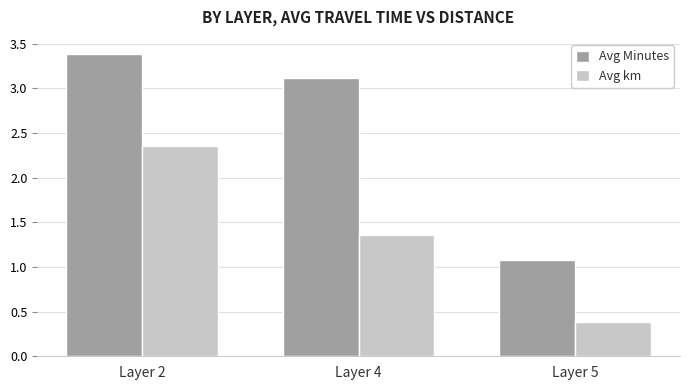

What are all the series names shown in the legend?

Avg Minutes, Avg km